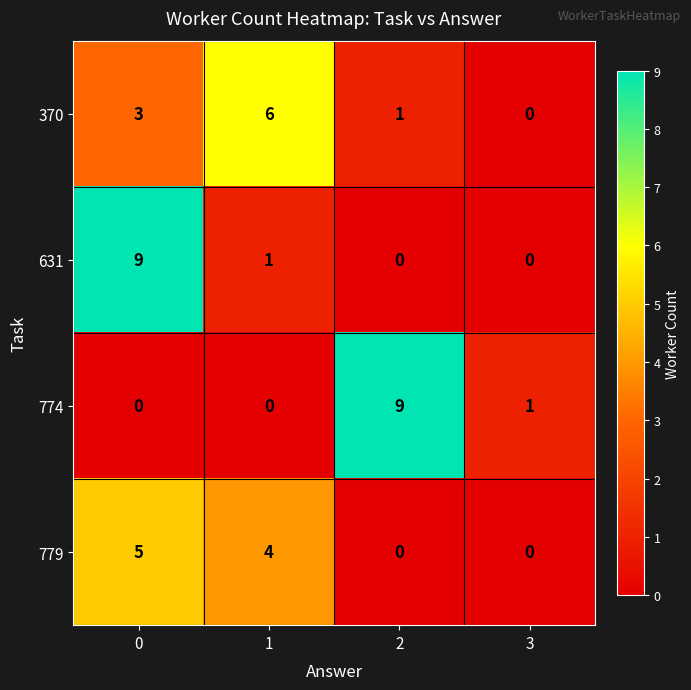

Is it true that 779 equals 0 at 3?

True